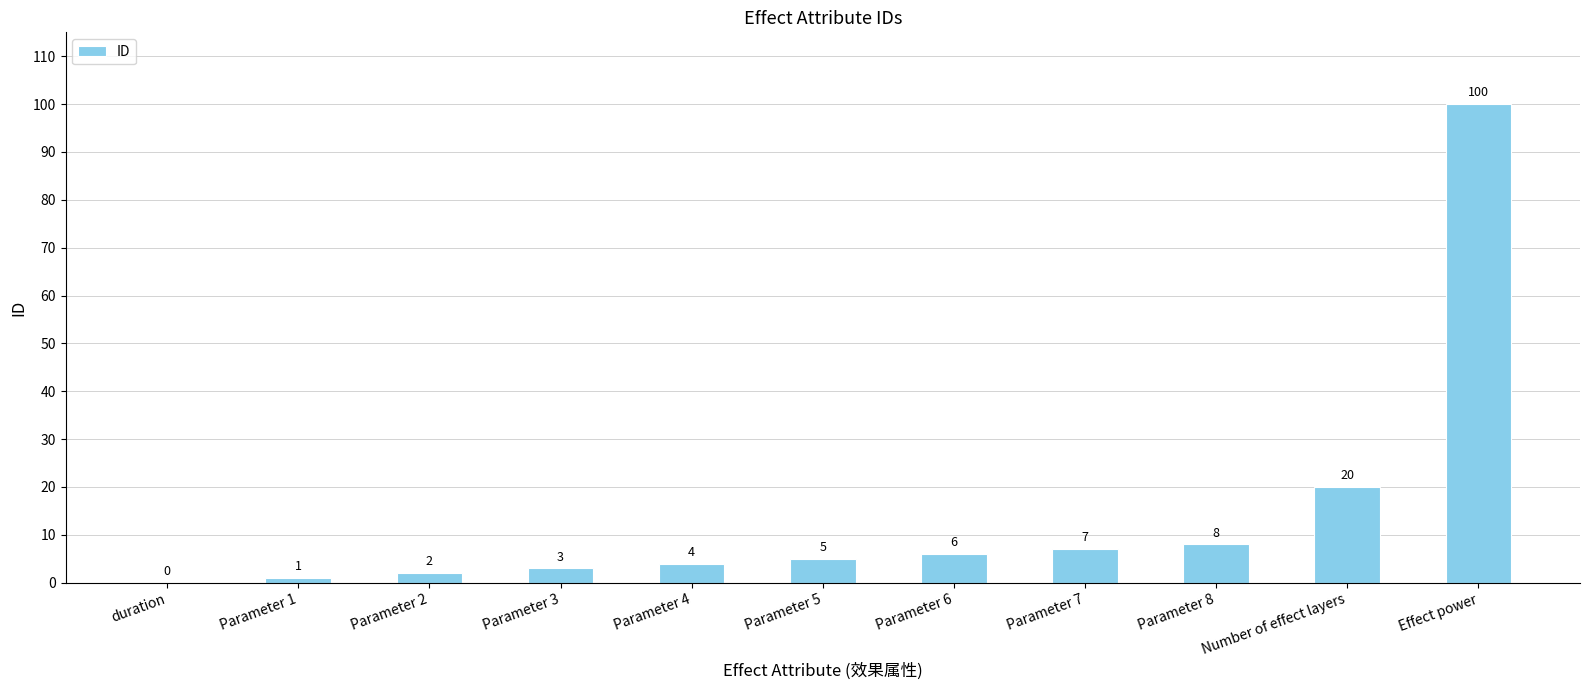

Where is the data nearest to the value 50?

Number of effect layers